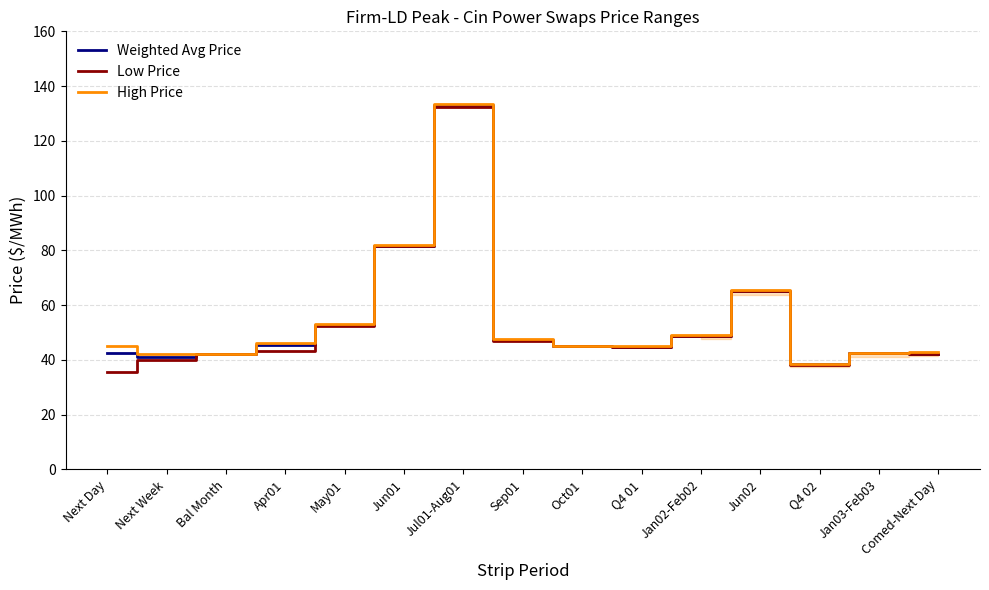

The value of Weighted Avg Price at Oct01 is 11.4. True or false?

False